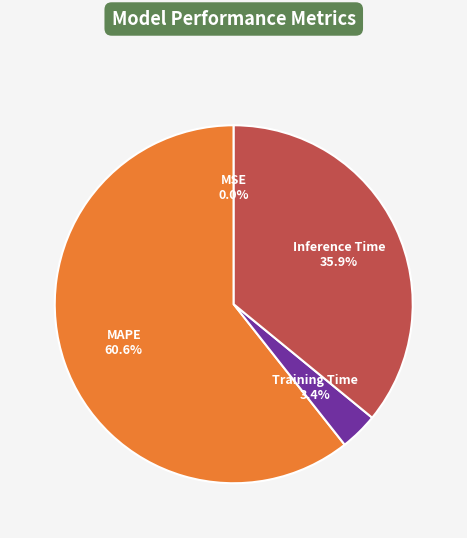

Does any single category account for the majority?

Yes